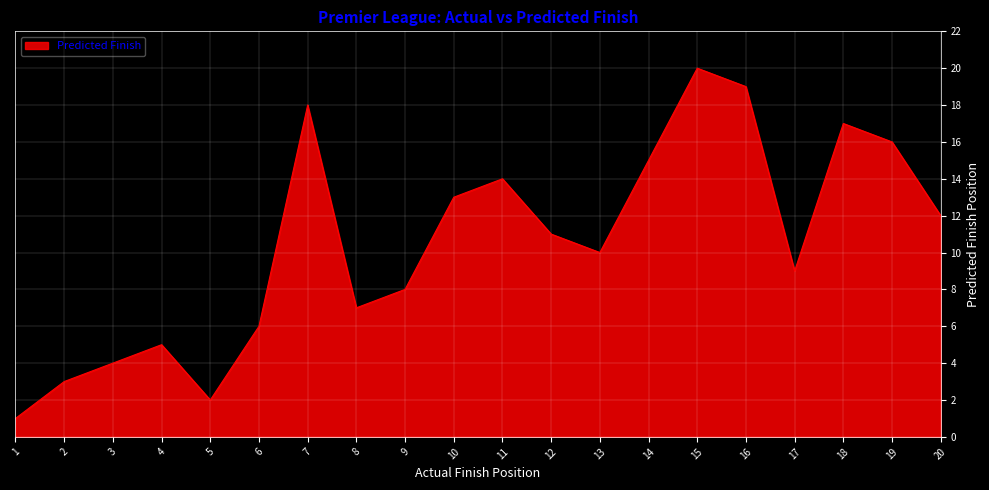

What is the maximum value shown in the chart?

20